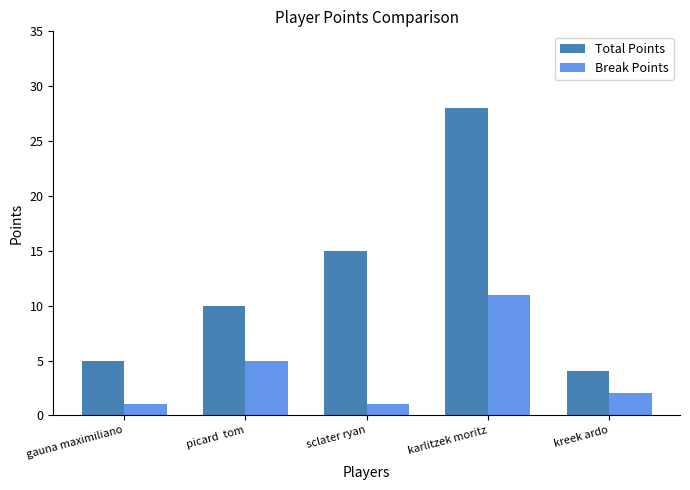

Which series has the largest range (max minus min)?

Total Points